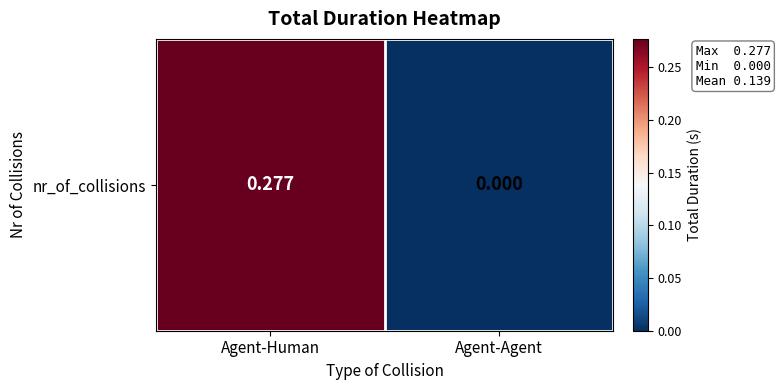

The value at Agent-Agent is -0.2. True or false?

False